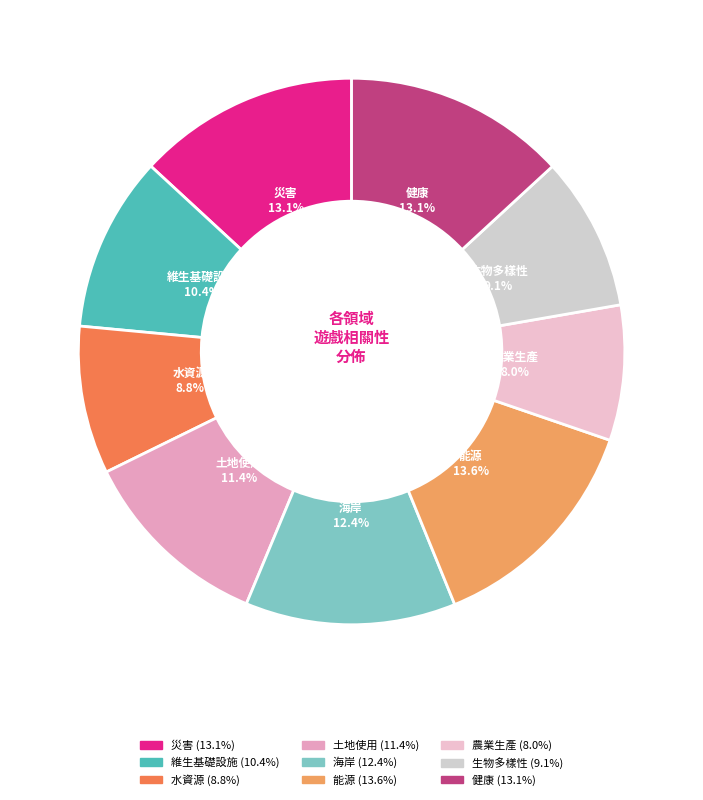

To the nearest percent, what is the combined percentage of 農業生產 and 海岸?

20%